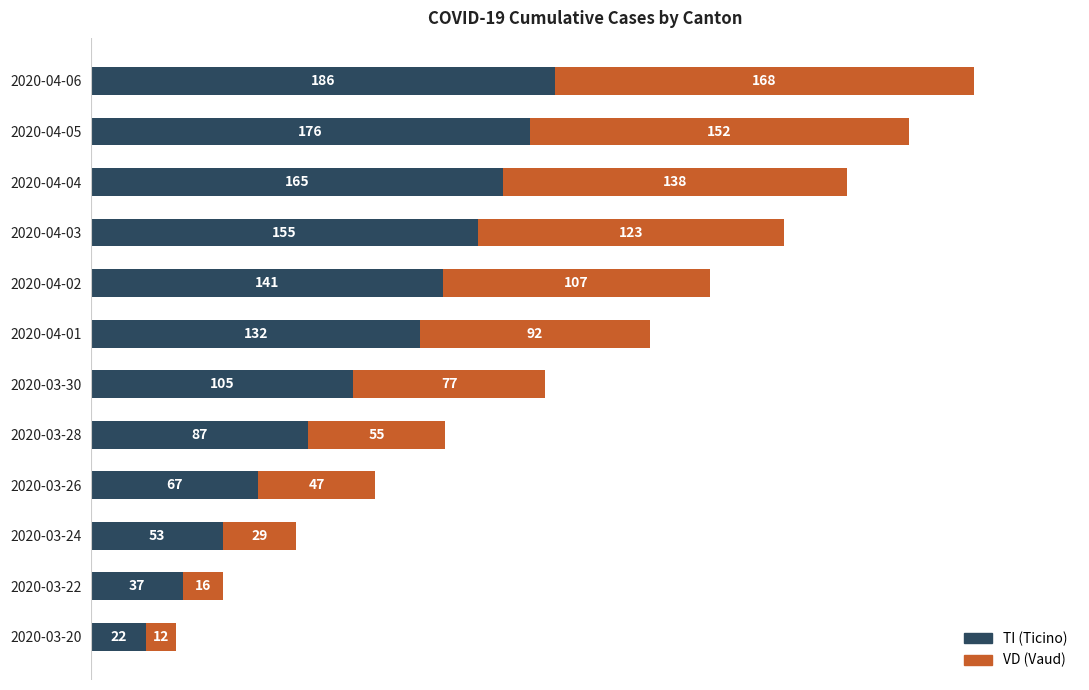

At which category is the sum across all series the highest?

2020-04-06